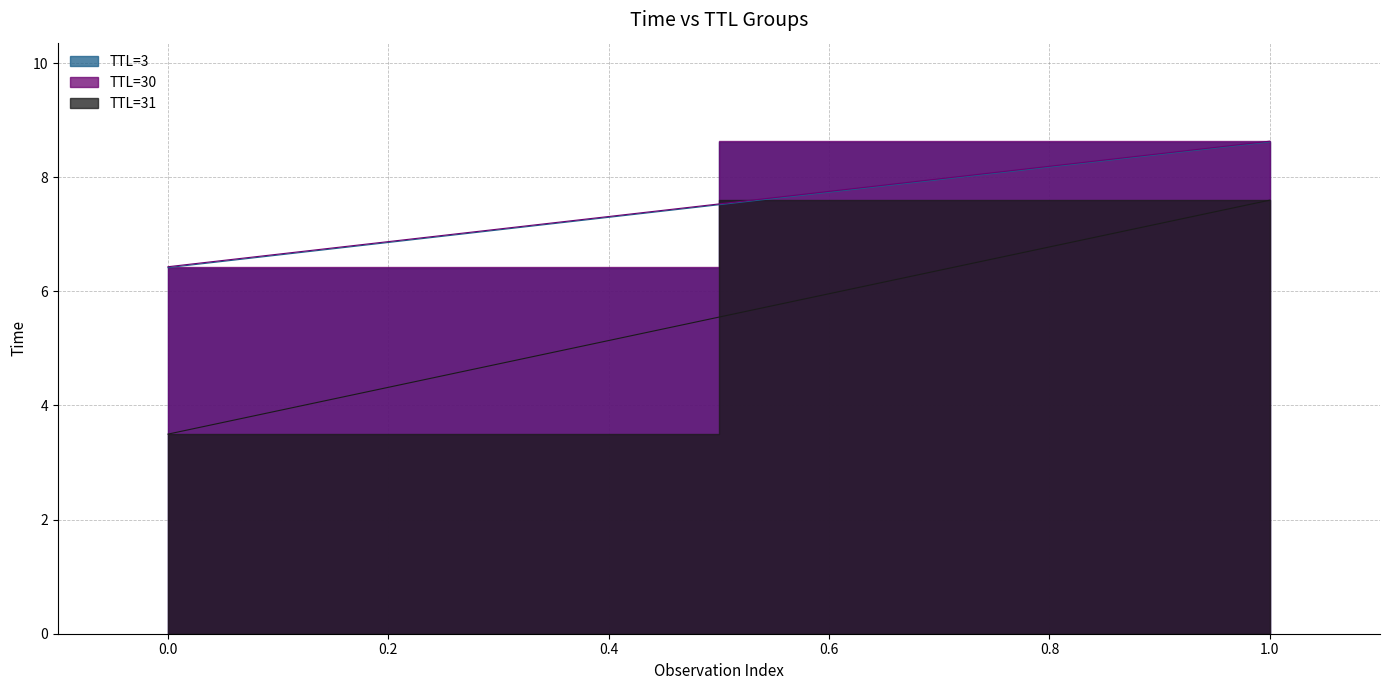

What is the total value across all series at 1?

24.8